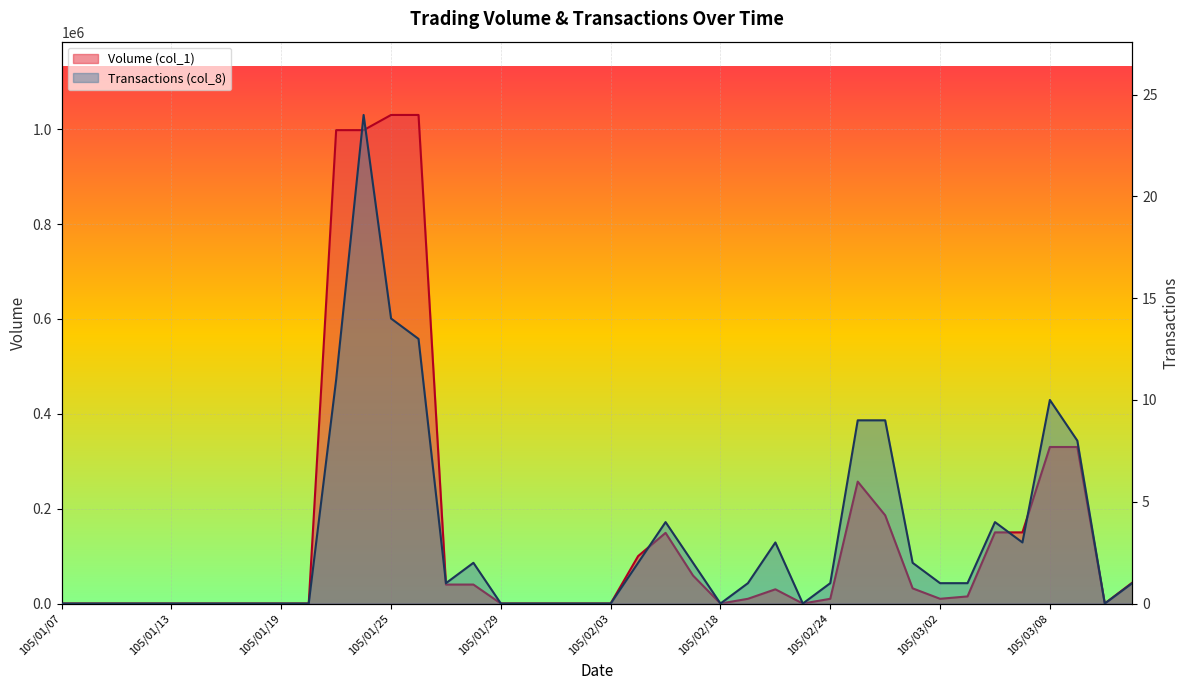

What are all the series names shown in the legend?

Volume (col_1), Transactions (col_8)